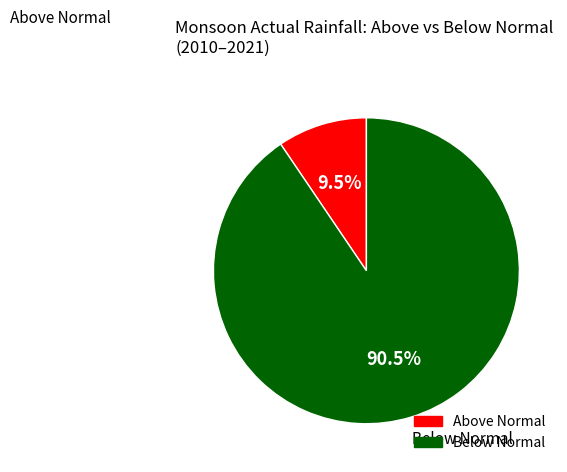

To the nearest percent, what is the difference between the largest and smallest slice percentages?

81%